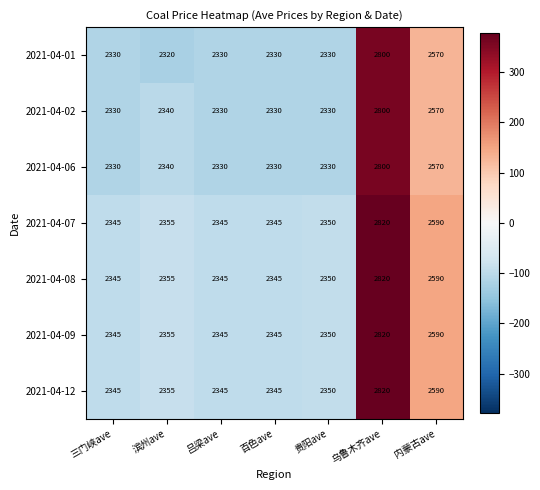

How many data points in 2021-04-07 are less than 2350?

3